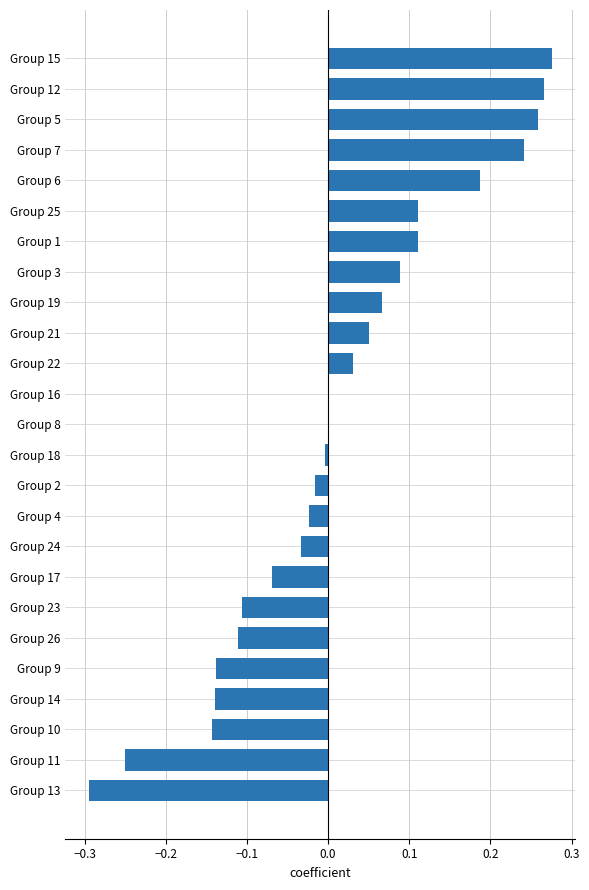

What is the sum of the values at Group 9 and Group 13?

-0.4